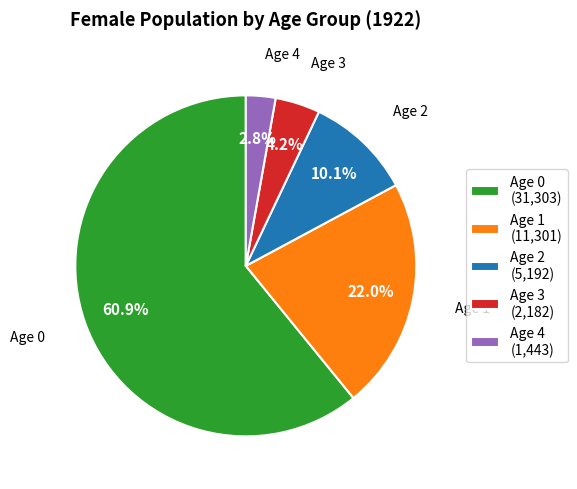

To the nearest percent, what portion does Age 3 represent?

4%